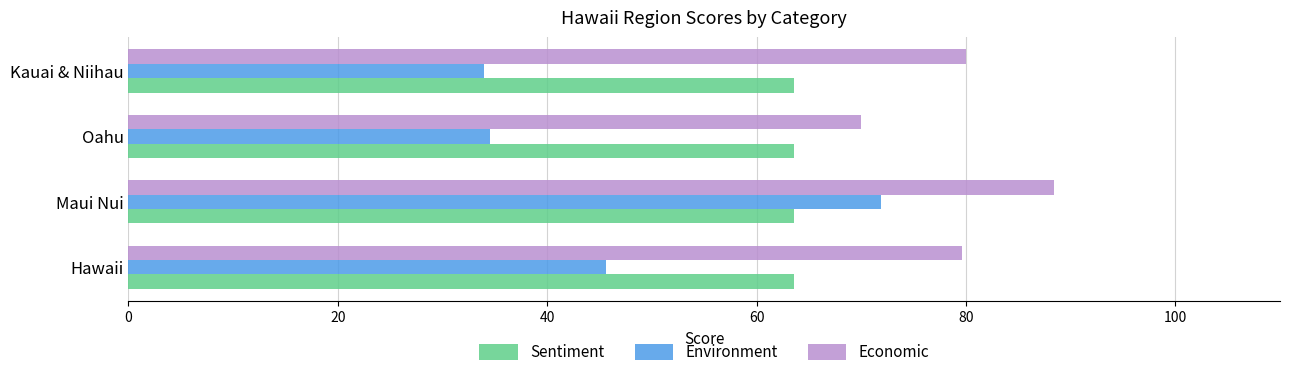

Is it true that Environment equals 42.6 at Maui Nui?

False